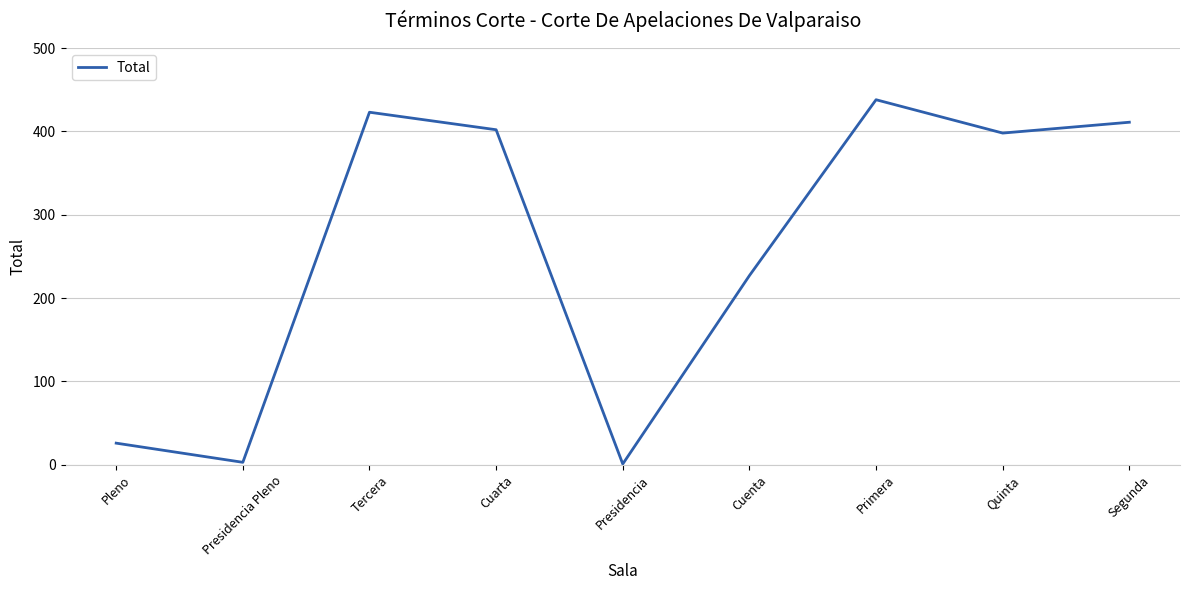

Which has a higher value, Cuenta or Tercera?

Tercera